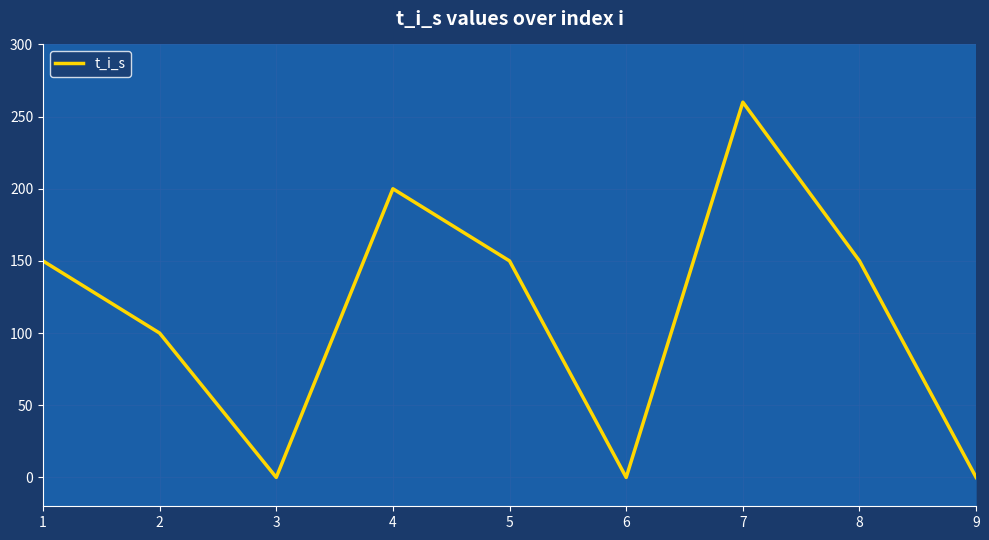

True or false: the data shows 100 at 2.

True